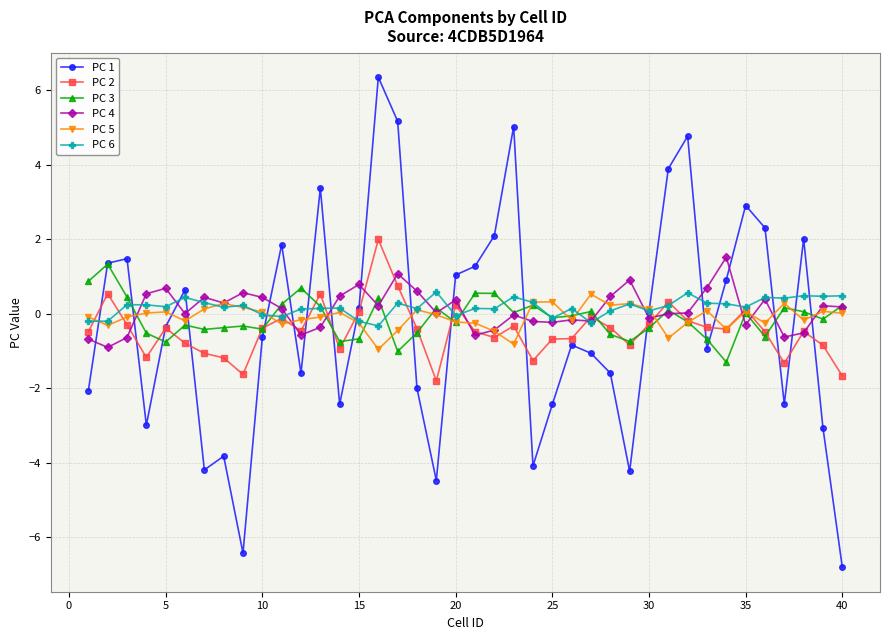

What is the value of the PC 4 point at the 10th from the left?

0.4